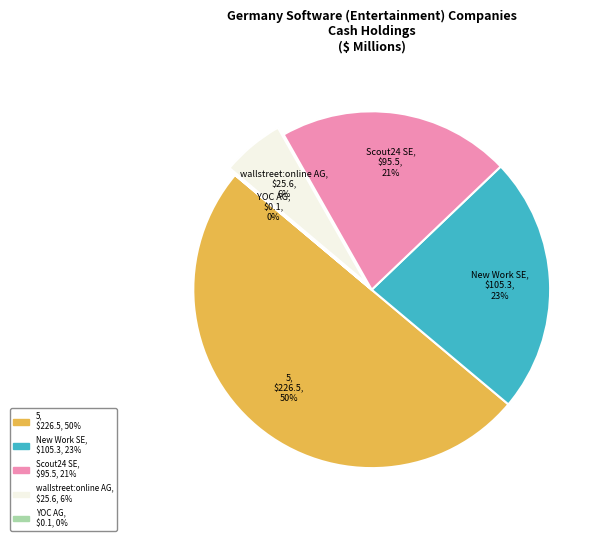

To the nearest percent, what is the average slice percentage?

20%